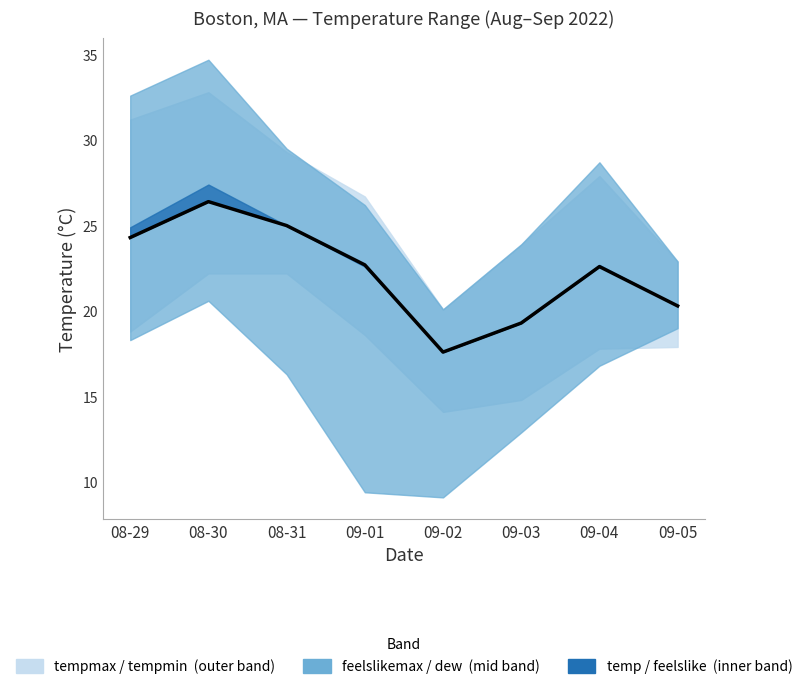

What is the change in value from 08-31 to 09-01?

-2.3